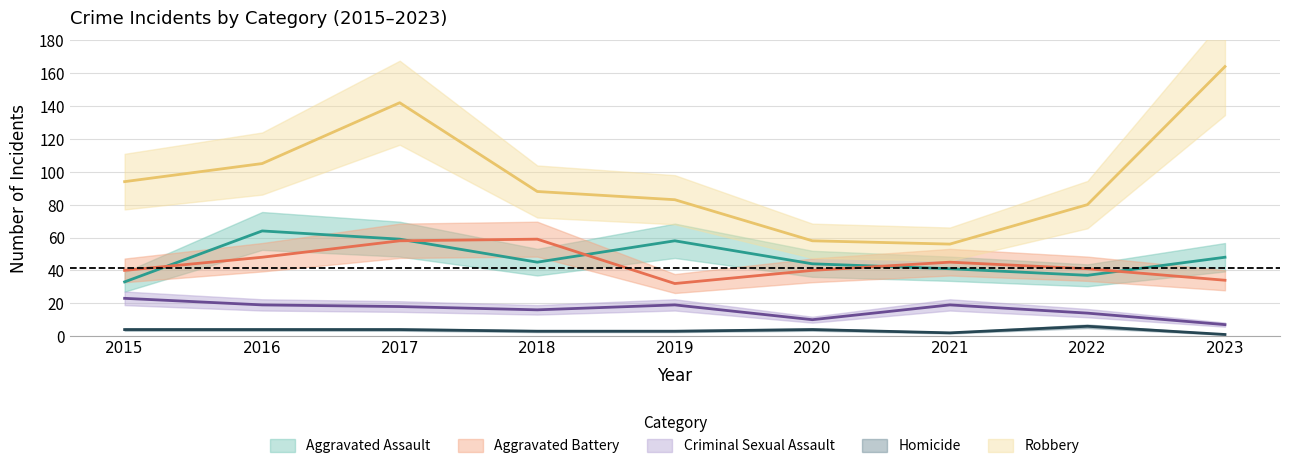

What is the approximate value of Robbery at 2017, to the nearest 5?

140